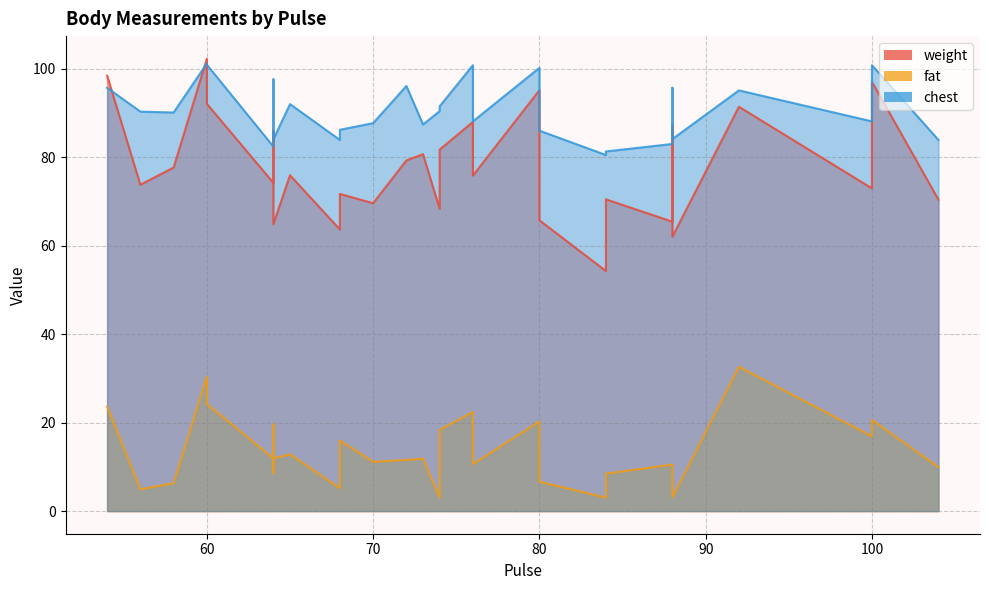

True or false: chest has a value of 91.0 at 64.

True